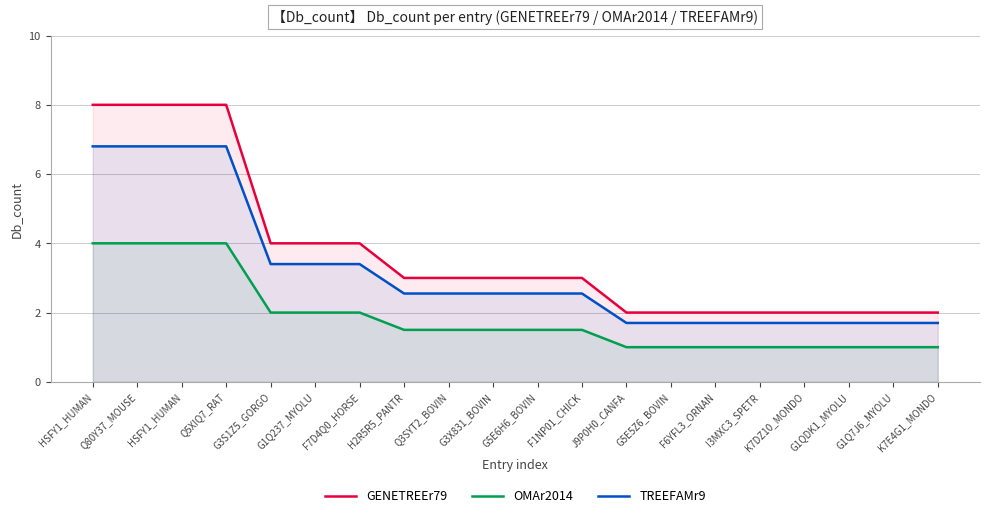

What is the total value across all series at H2R5R5_PANTR?

7.0